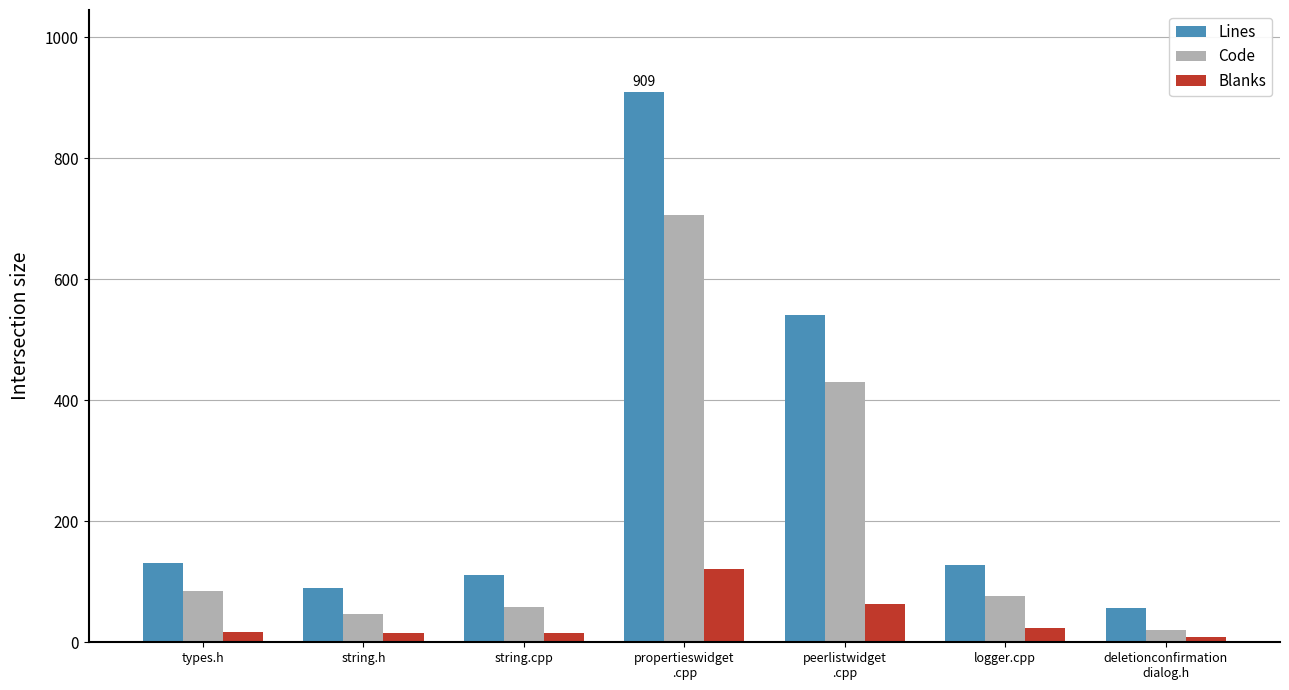

What is the difference between the Code values at logger.cpp and peerlistwidget
.cpp?

353